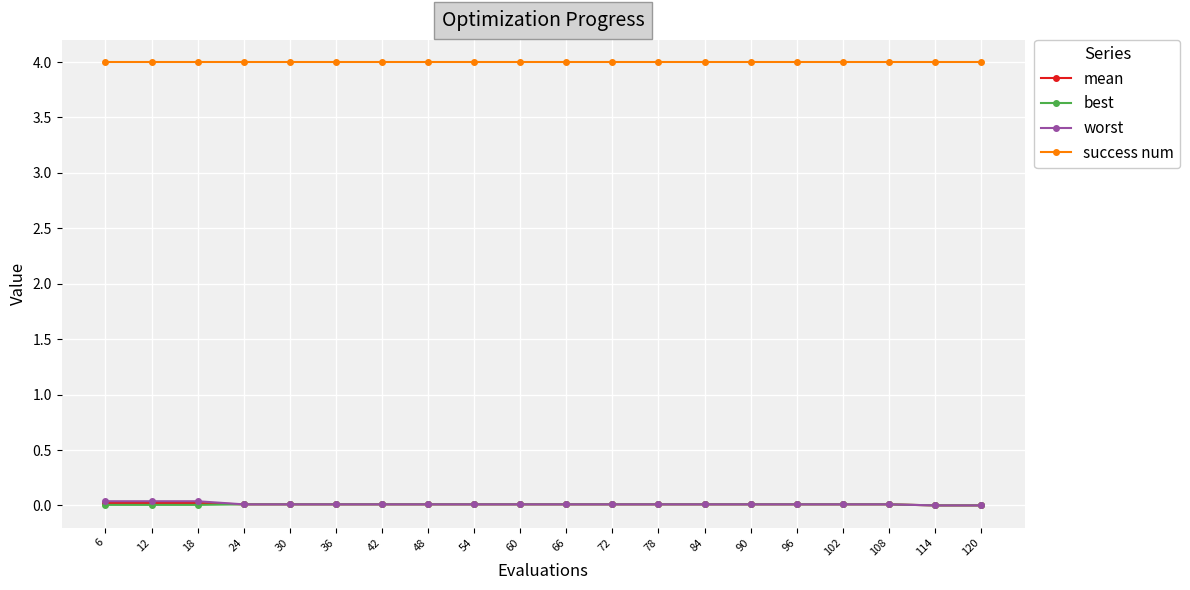

What is the difference between the highest and lowest values at 72?

4.0